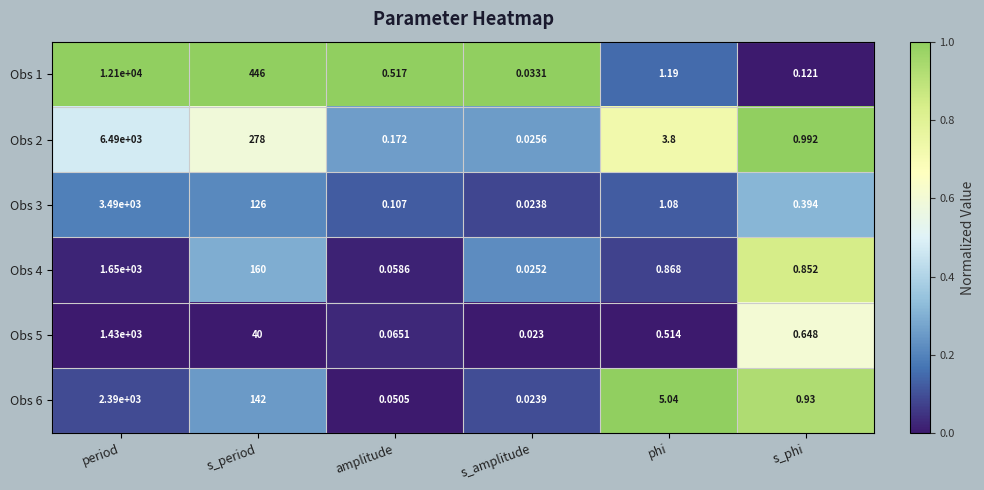

At which label does Obs 1 reach its peak?

period